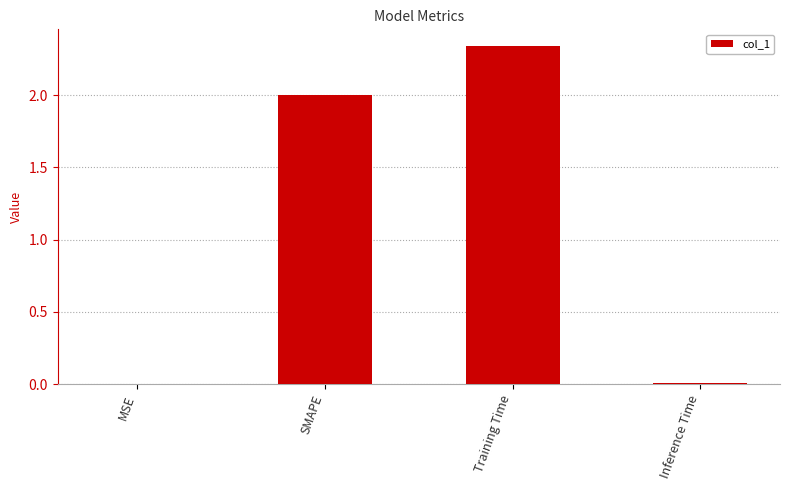

Are the bars horizontal?

No